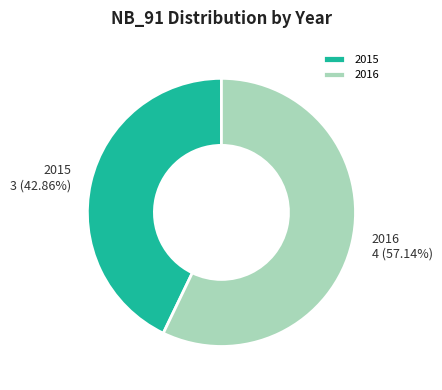

Which has a higher value, 2016 or 2015?

2016